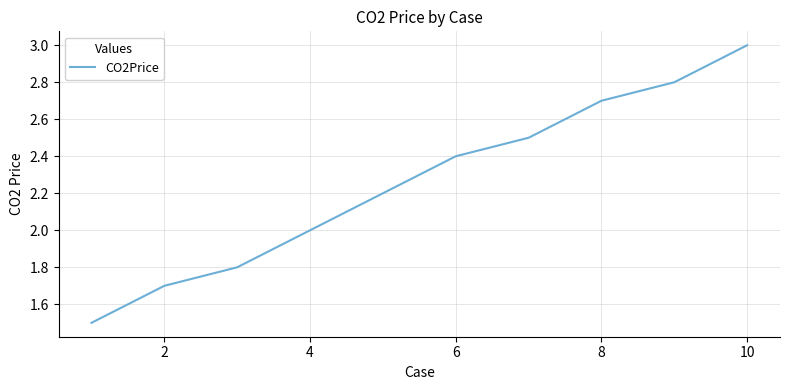

What is the difference between the maximum and minimum values?

1.5